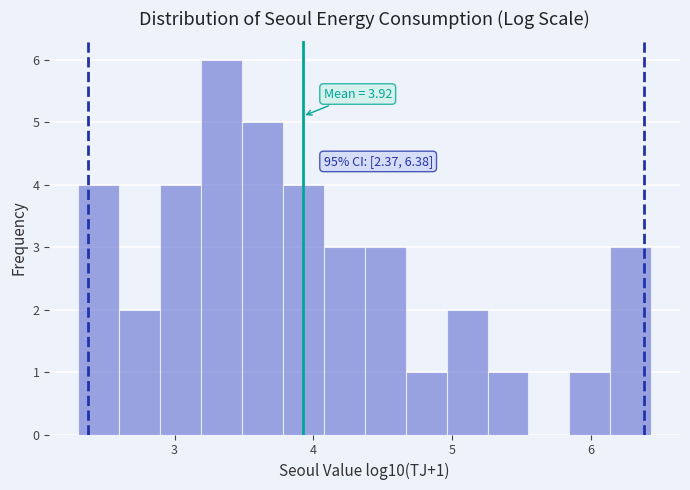

Read against the x-axis, roughly where is the centre of the tallest bar?

3.3